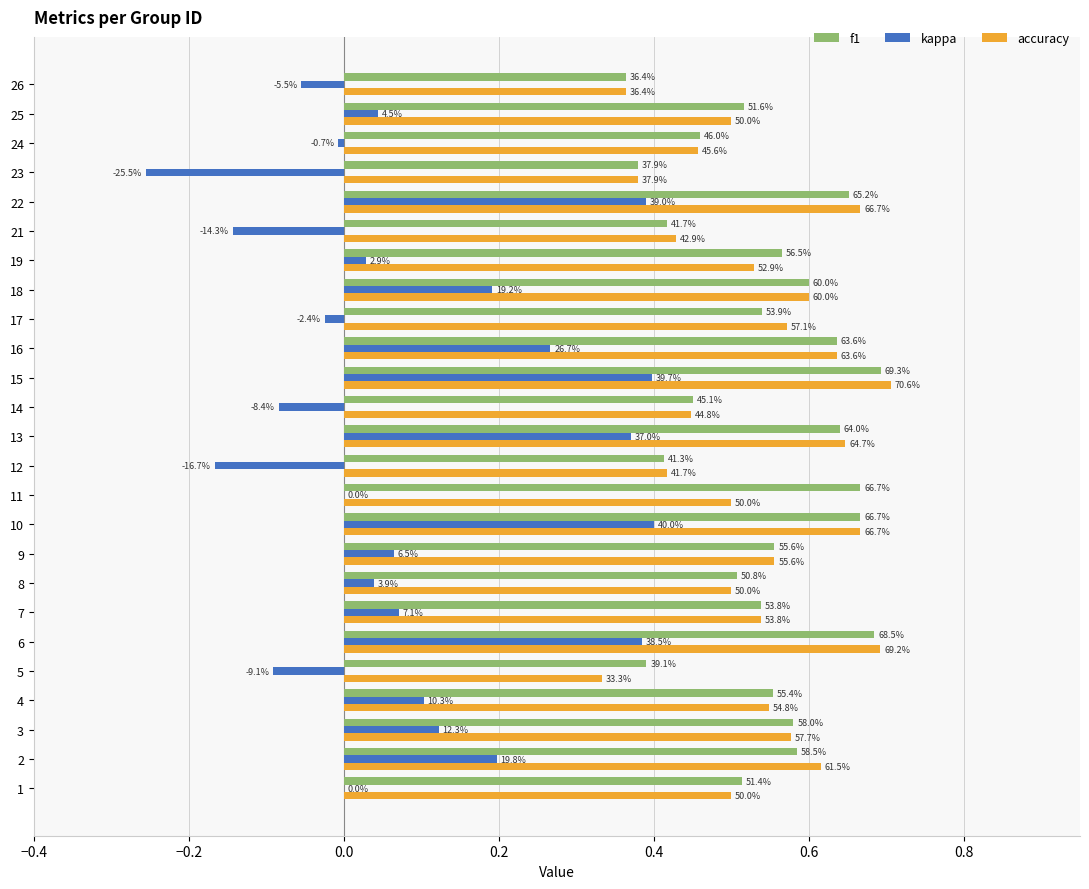

What are all the series names shown in the legend?

f1, kappa, accuracy